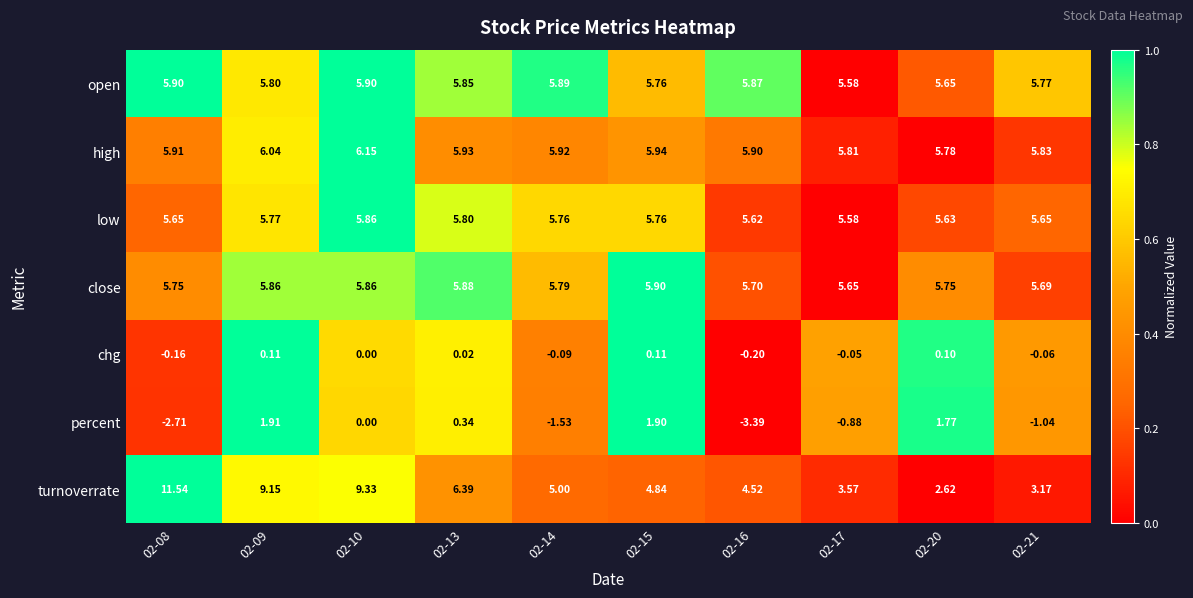

Which series has the widest spread of values?

turnoverrate